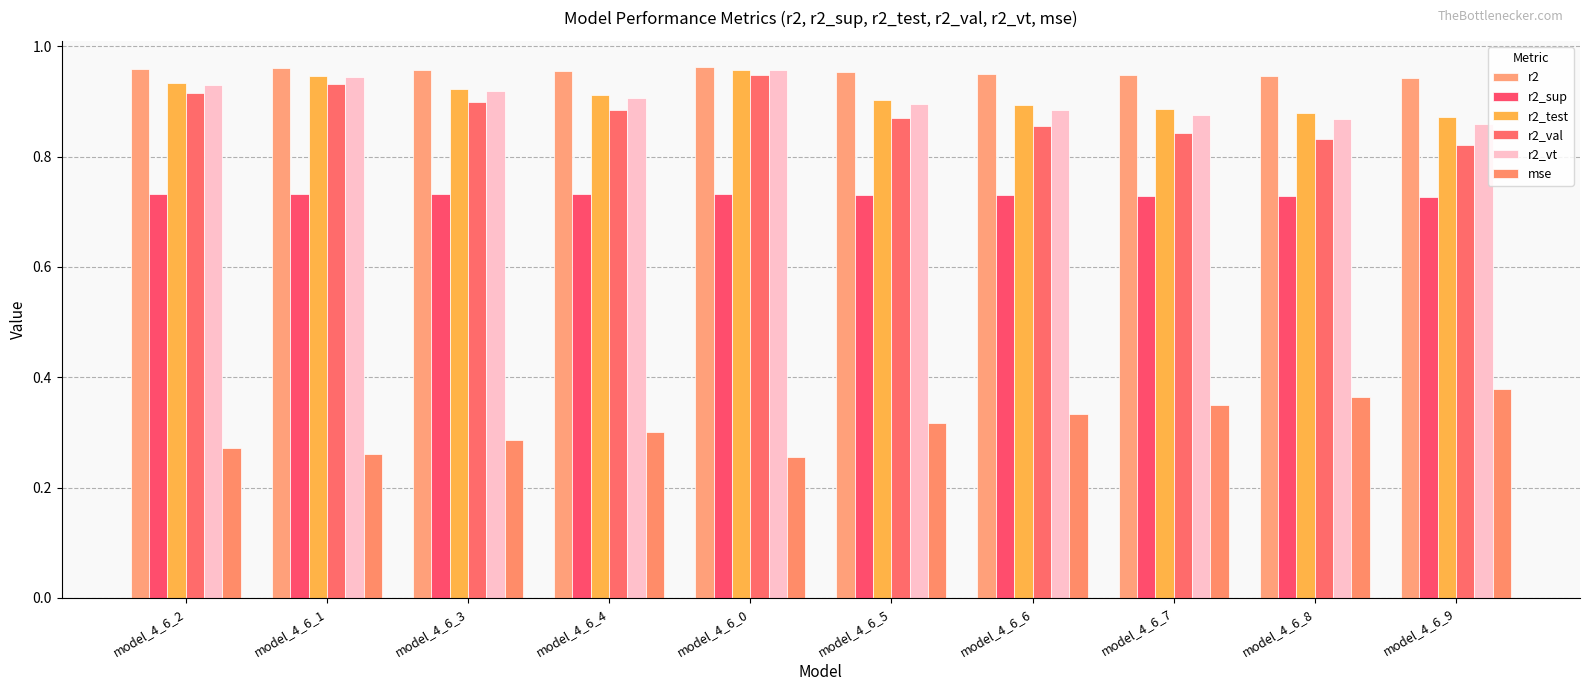

At how many categories does at least one series exceed 0?

10